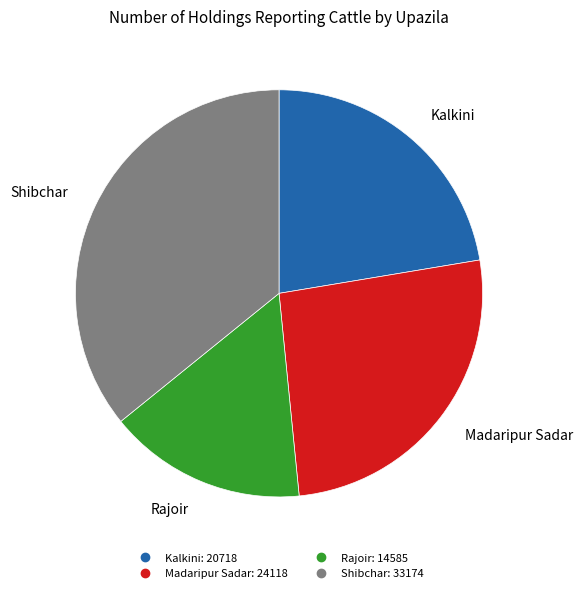

Does any single category account for the majority?

No